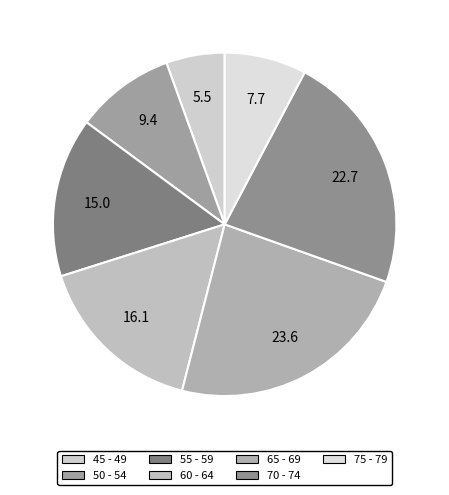

Rank the categories by value from highest to lowest.

65 - 69, 70 - 74, 60 - 64, 55 - 59, 50 - 54, 75 - 79, 45 - 49